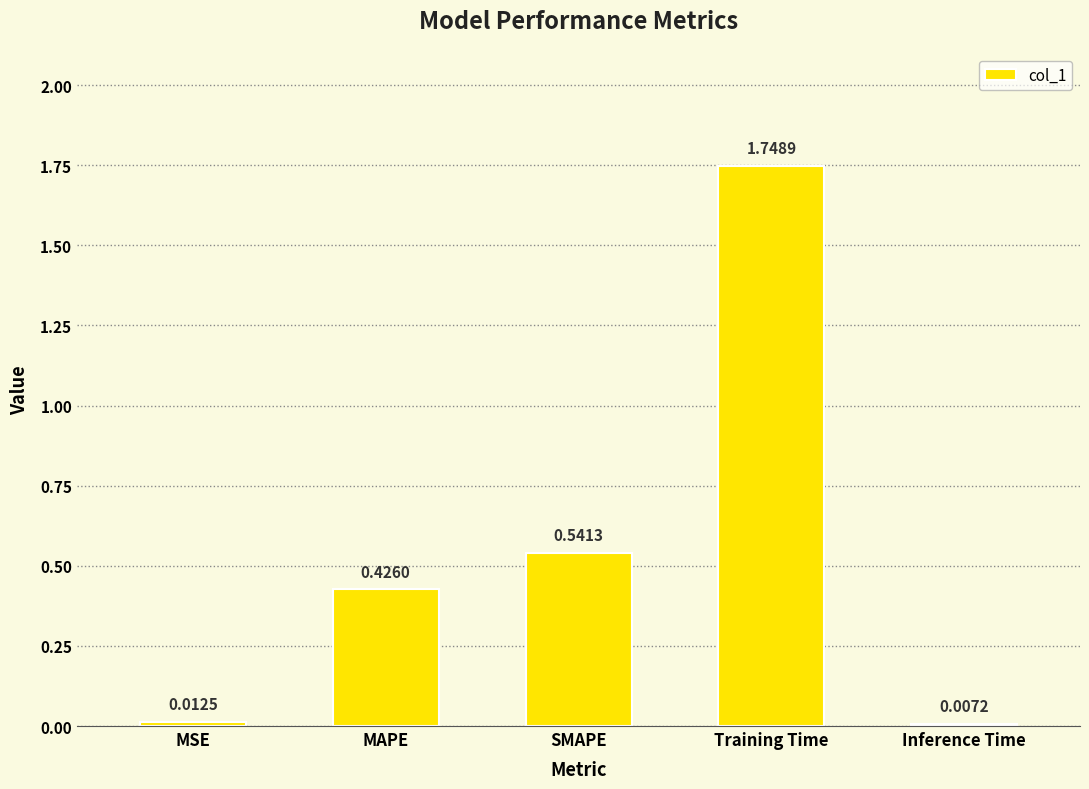

What is the label of the 5th bar from the right?

MSE